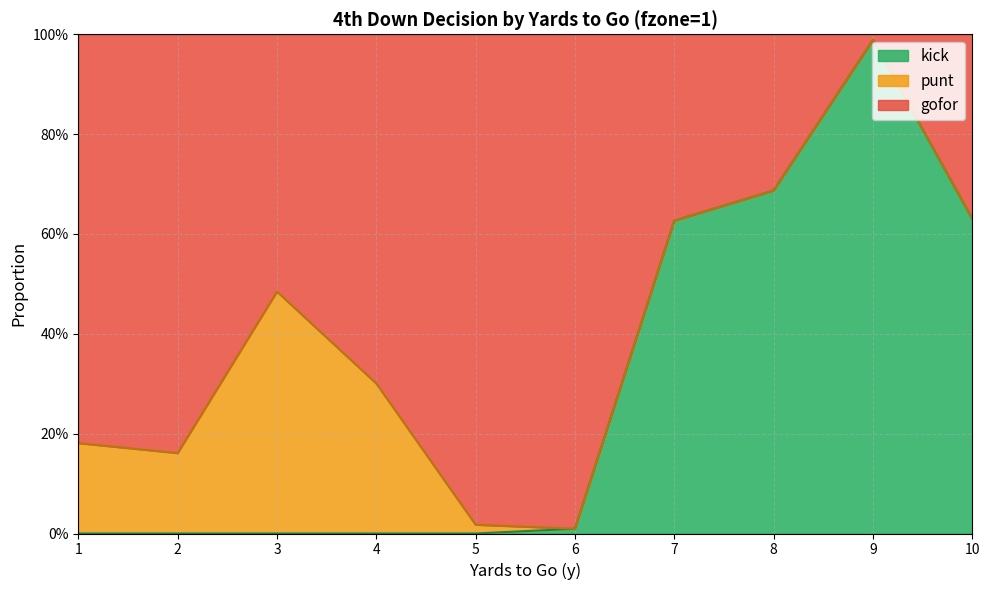

What is the sum of the kick values at 9 and 5?

1.0